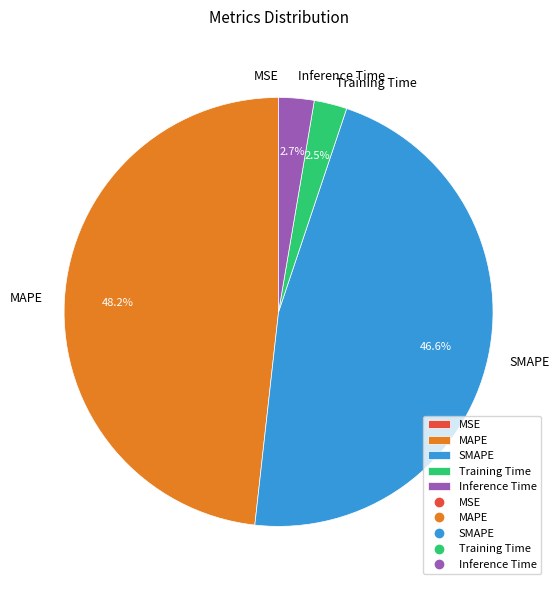

Is it true that SMAPE is 47% of the pie?

True